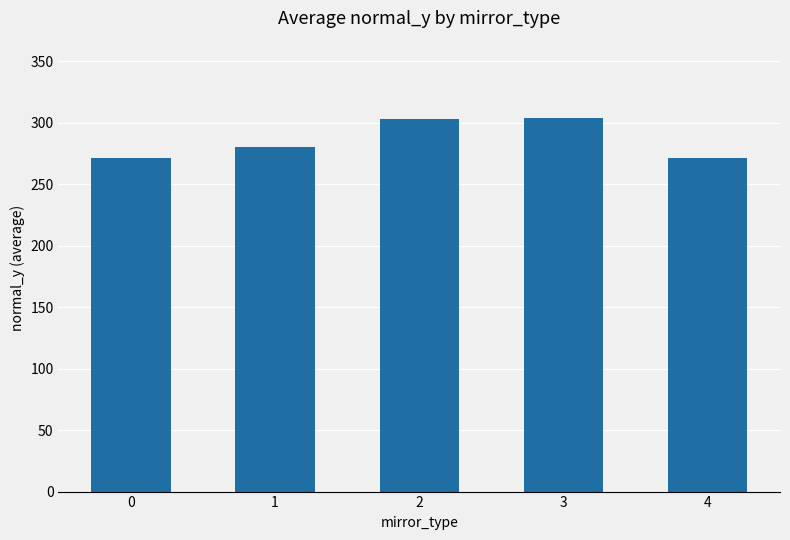

Is it true that the value at 1 is 280.3?

True